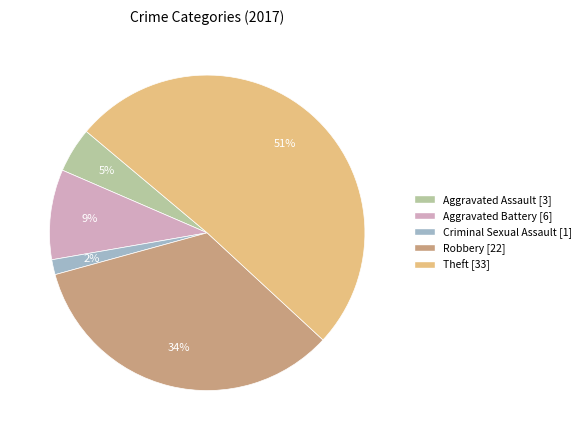

To the nearest percent, what is the average slice percentage?

20%